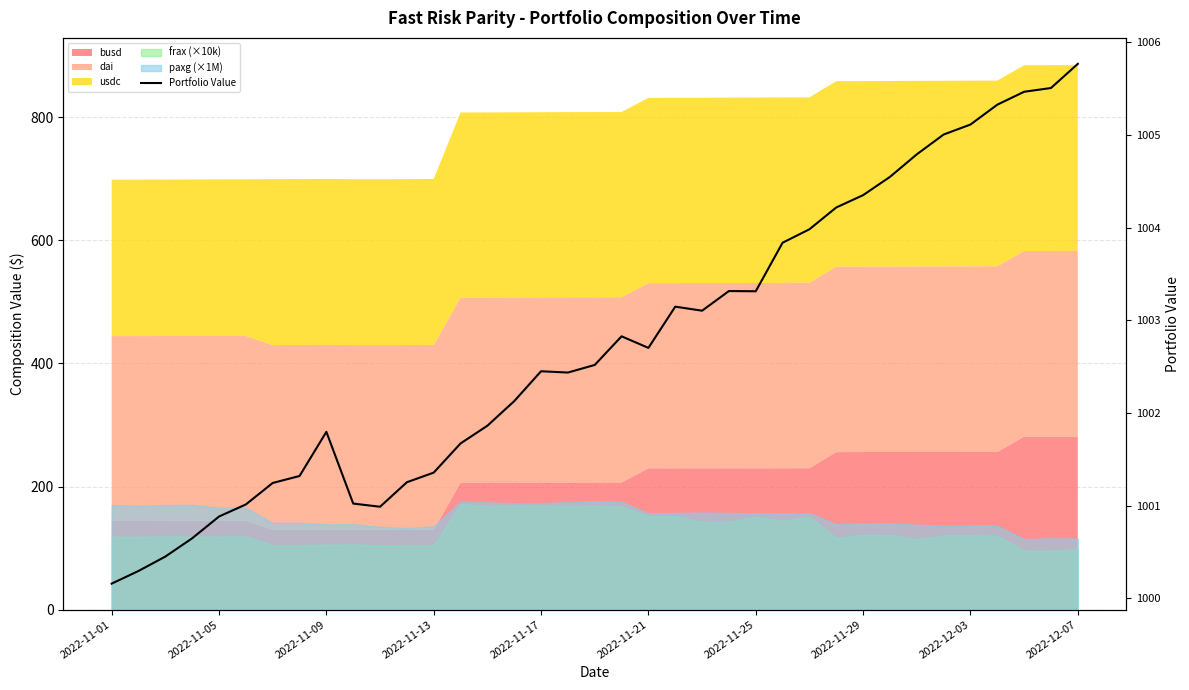

Read the value at 15.

1002.1